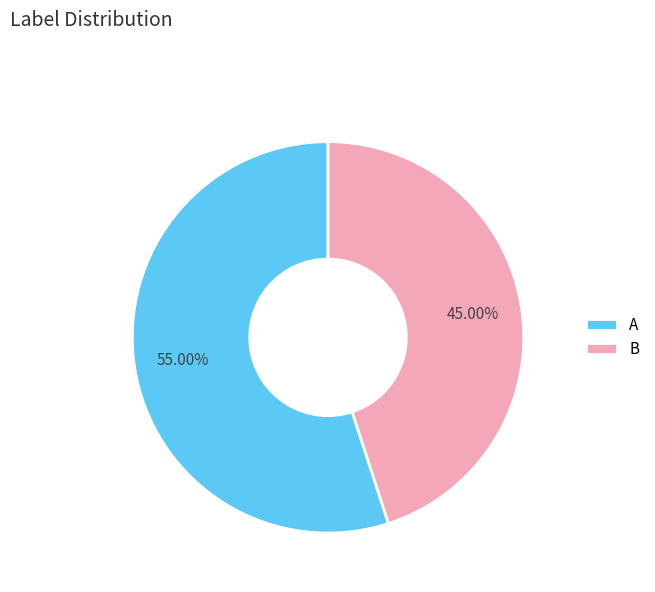

Approximately how many times larger is the value at A compared to B?

1.2